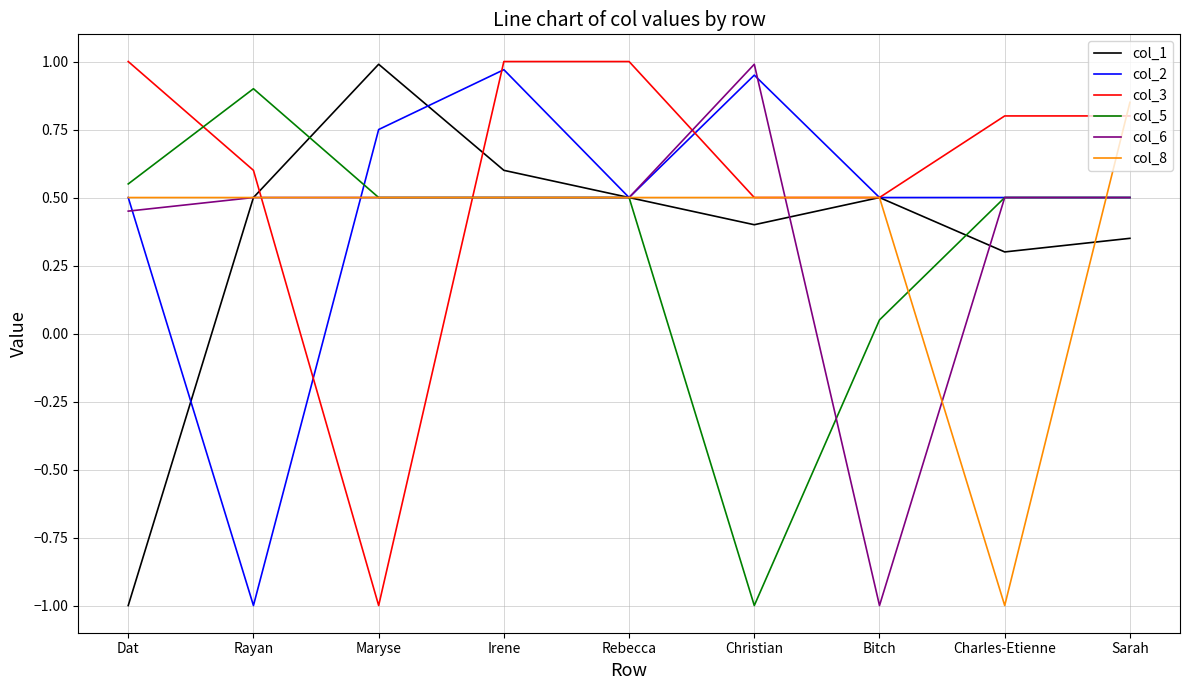

What position from the left is Sarah?

9